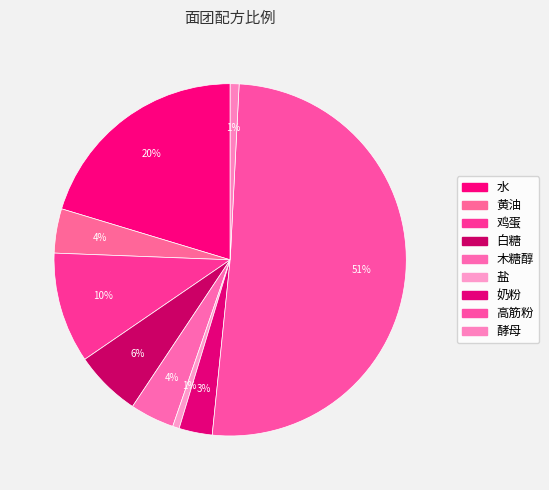

Is 高筋粉 the majority of the pie?

Yes